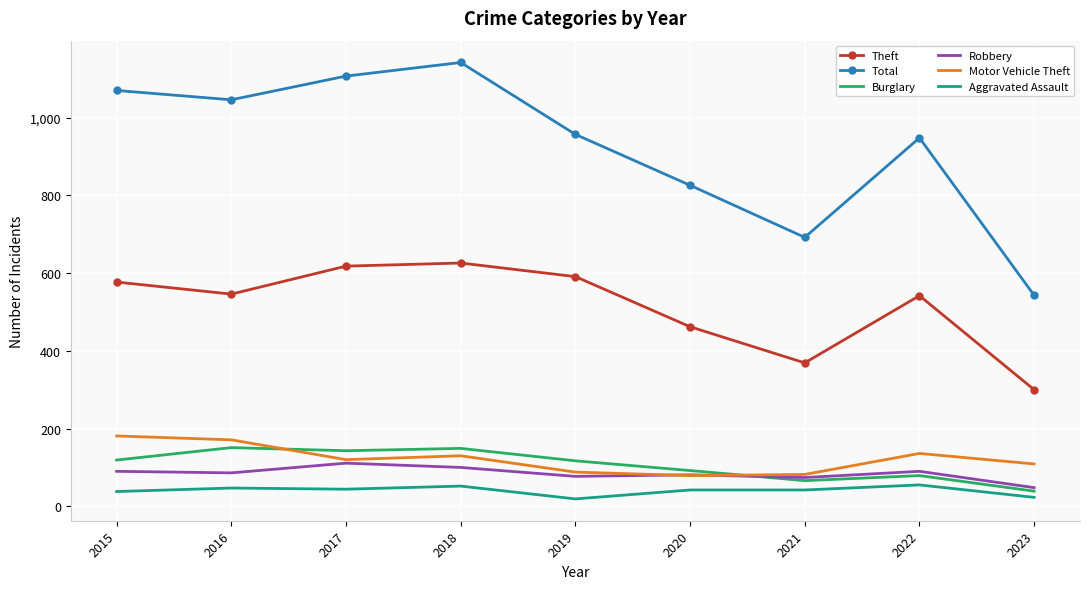

True or false: Total and Robbery intersect in this chart.

False